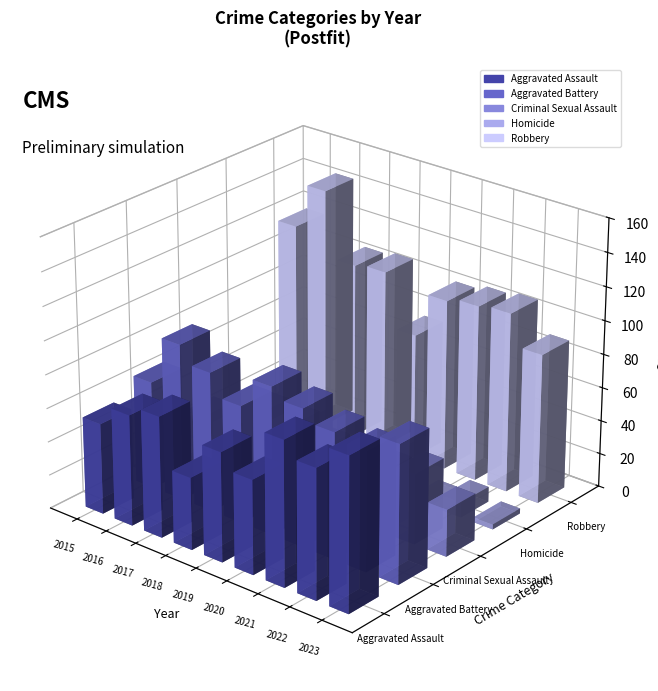

How many values in the Aggravated Assault series exceed 66?

4